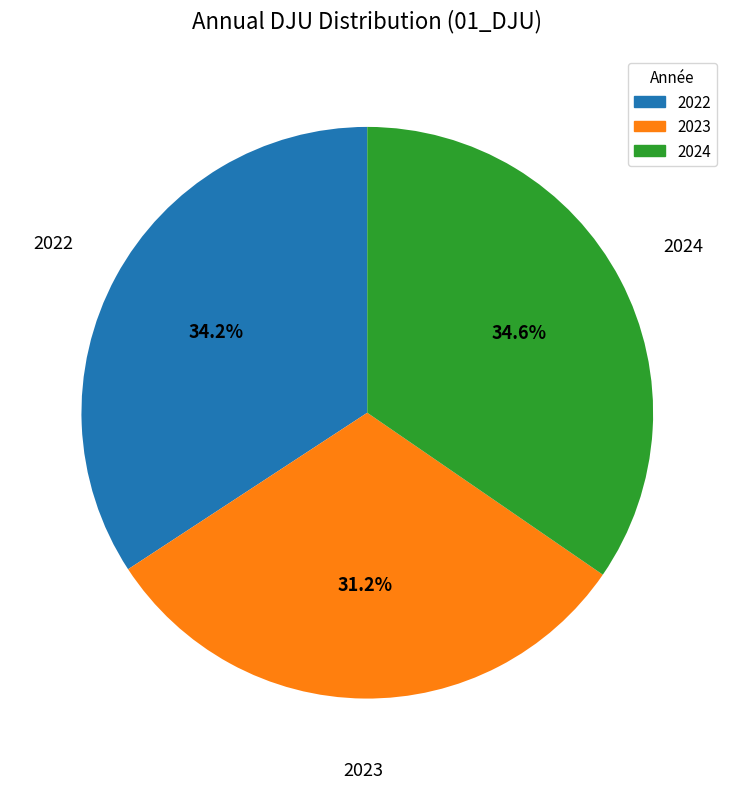

Which has a higher value, 2023 or 2024?

2024